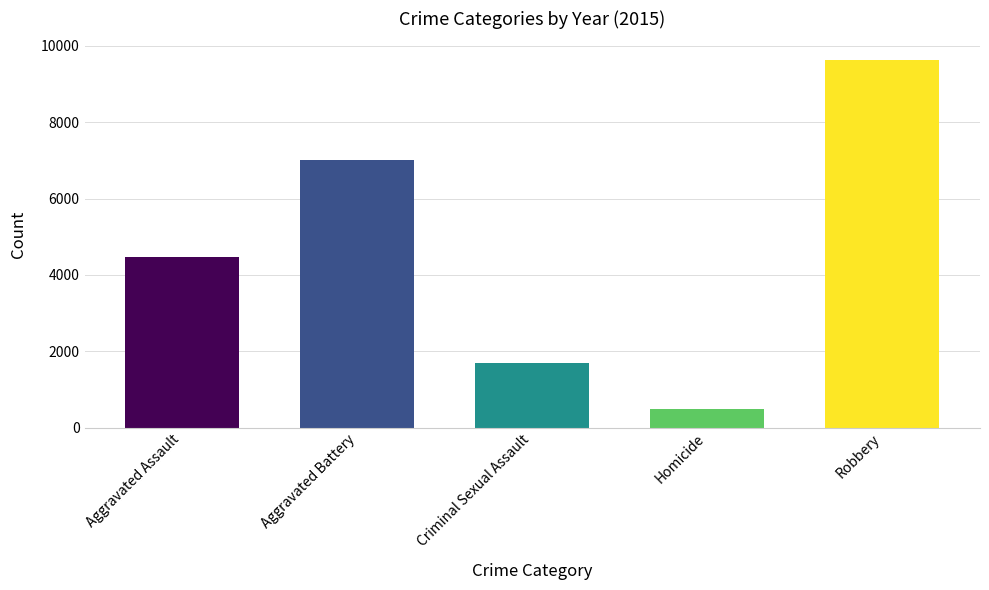

Which series has the largest range (max minus min)?

Robbery